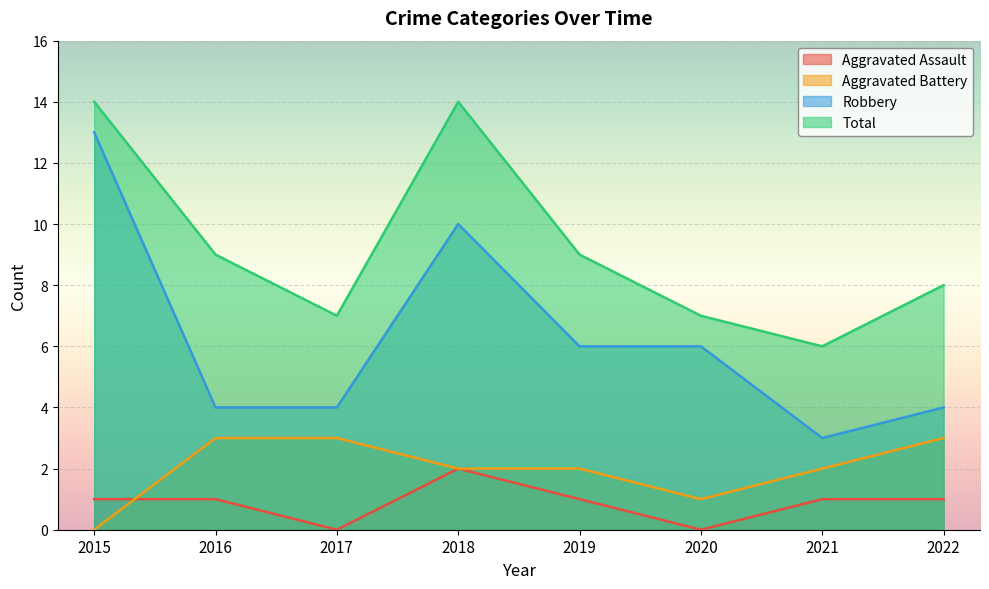

Where is Aggravated Assault nearest to the value 1?

2015